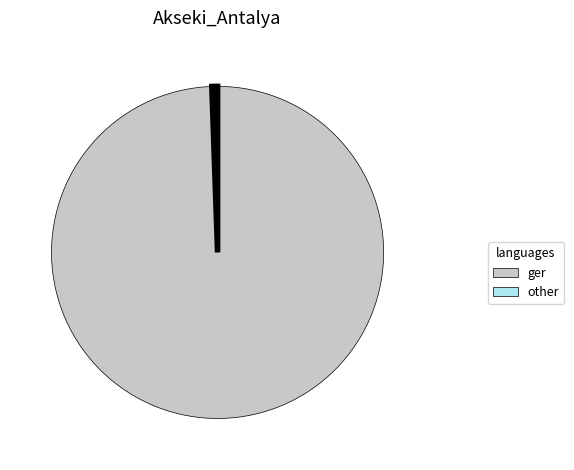

Is there a majority slice in this chart?

Yes